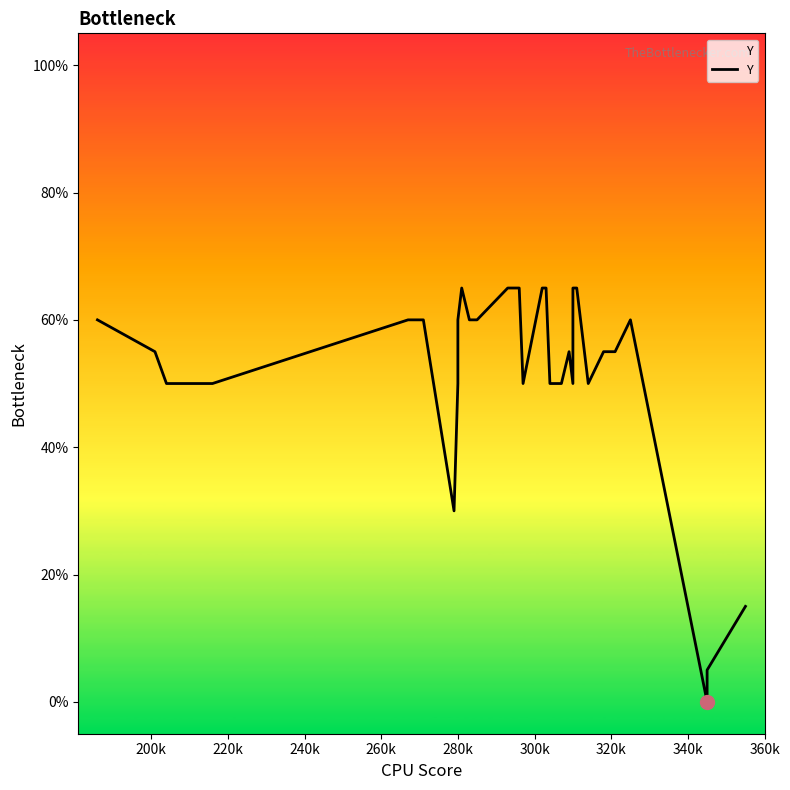

What is the average value?

52